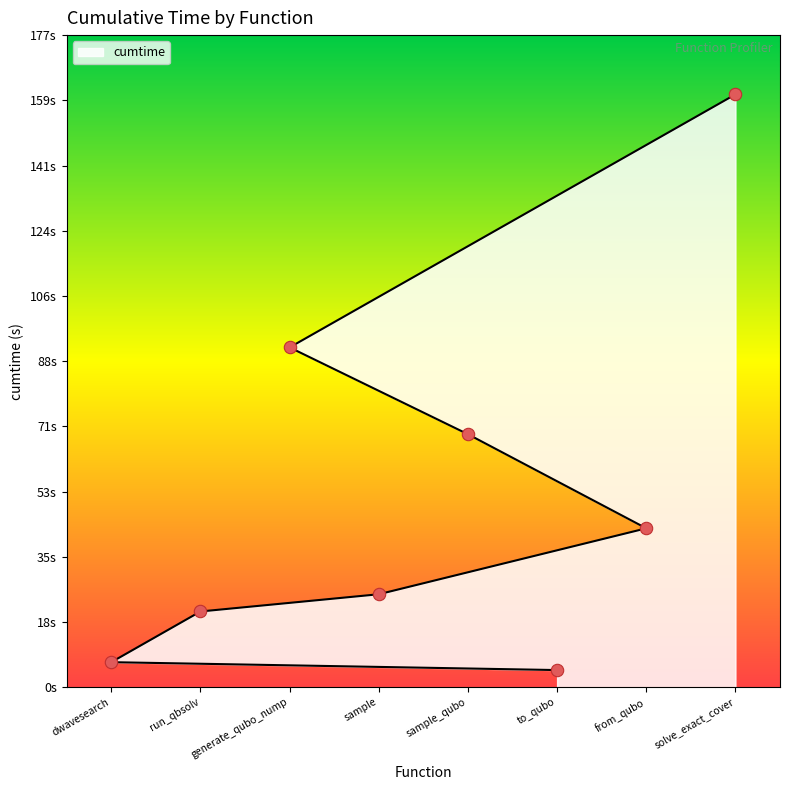

Which has a higher value, generate_qubo_numpy_multi_processing or to_qubo?

generate_qubo_numpy_multi_processing